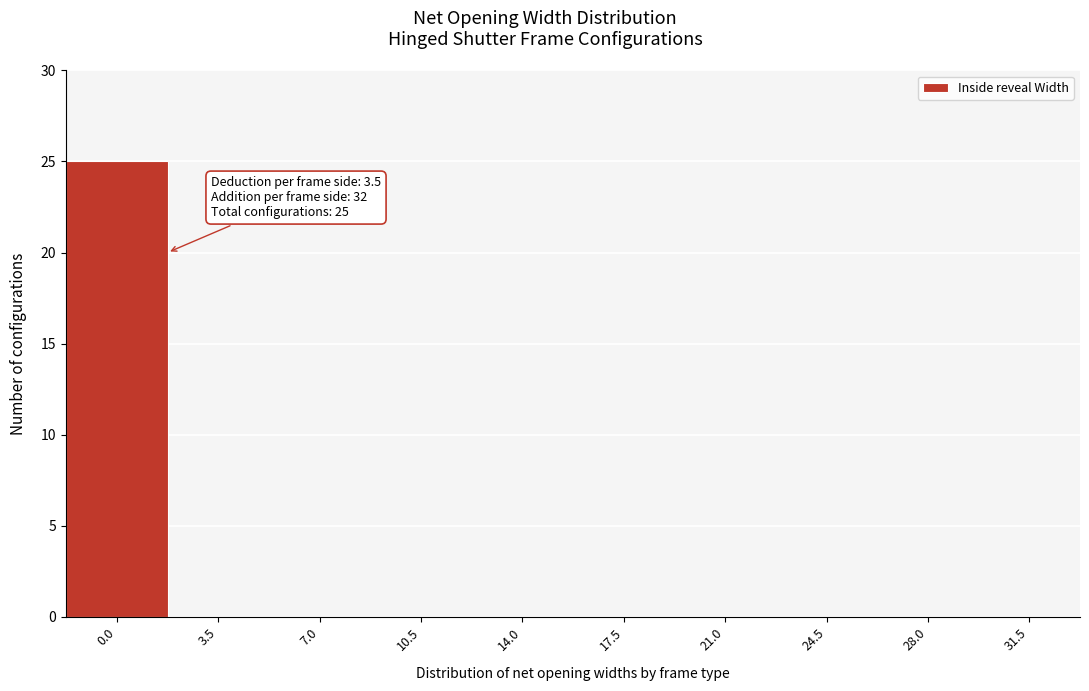

Reading right to left, extract all data points from this chart.

31.5=0	28.0=0	24.5=0	21.0=0	17.5=0	14.0=0	10.5=0	7.0=0	3.5=0	0.0=25